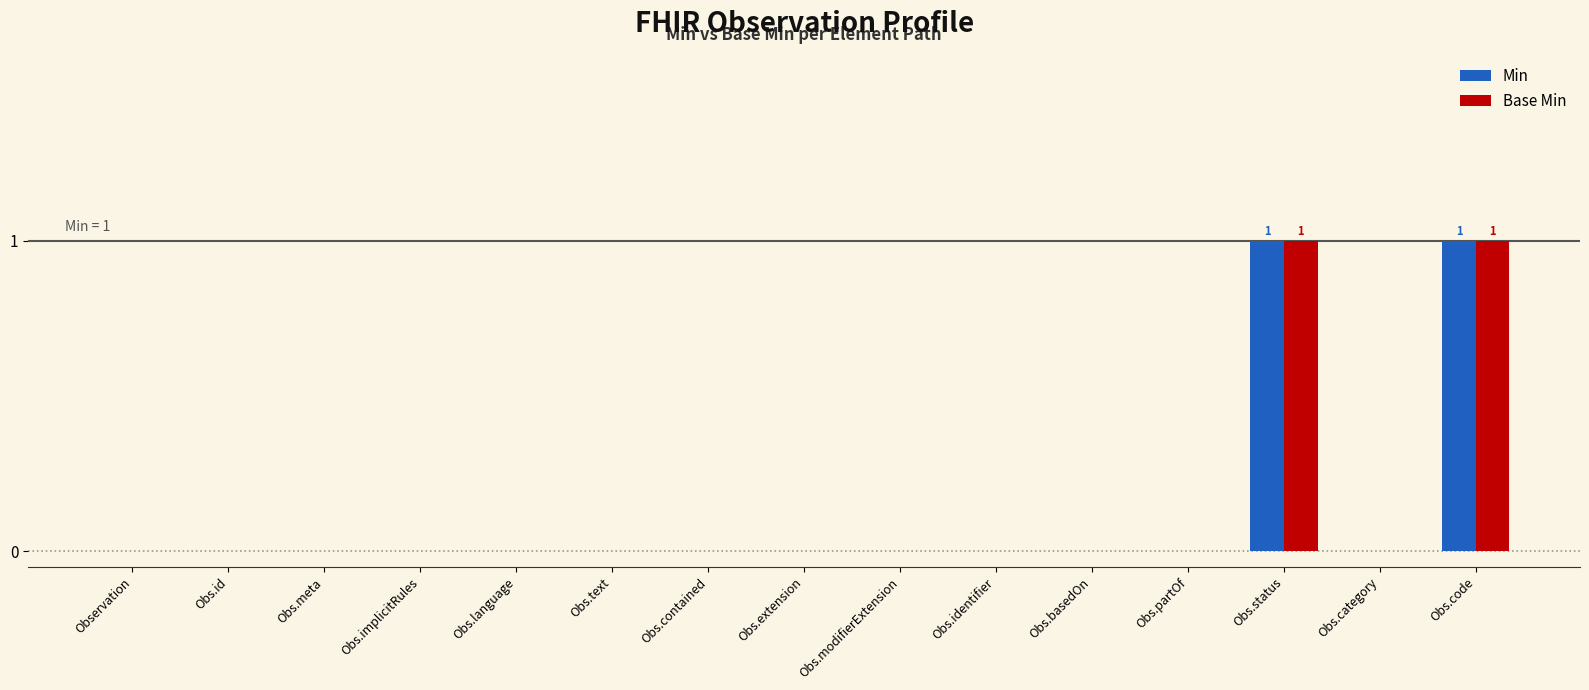

Reading right to left, what are all the values shown in this chart?

Min: Obs.code=1	Obs.category=0	Obs.status=1	Obs.partOf=0	Obs.basedOn=0	Obs.identifier=0	Obs.modifierExtension=0	Obs.extension=0	Obs.contained=0	Obs.text=0	Obs.language=0	Obs.implicitRules=0	Obs.meta=0	Obs.id=0	Observation=0
Base Min: Obs.code=1	Obs.category=0	Obs.status=1	Obs.partOf=0	Obs.basedOn=0	Obs.identifier=0	Obs.modifierExtension=0	Obs.extension=0	Obs.contained=0	Obs.text=0	Obs.language=0	Obs.implicitRules=0	Obs.meta=0	Obs.id=0	Observation=0